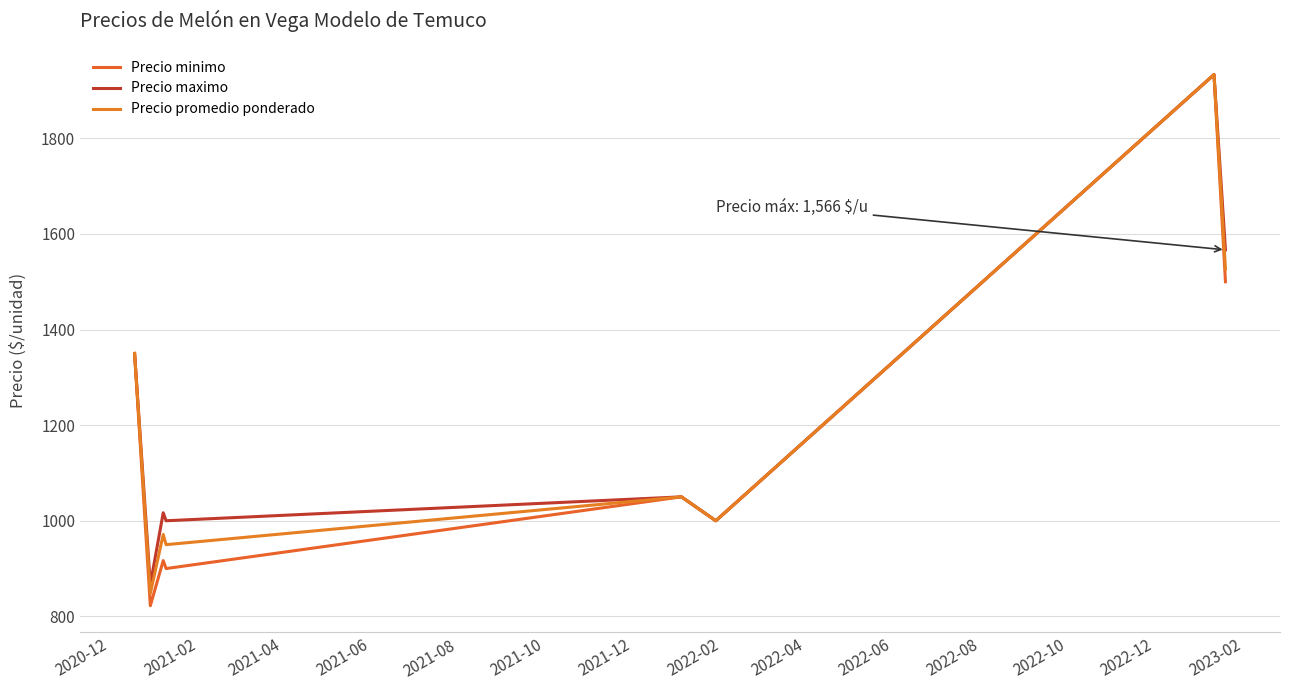

True or false: Precio minimo and Precio promedio ponderado intersect in this chart.

False